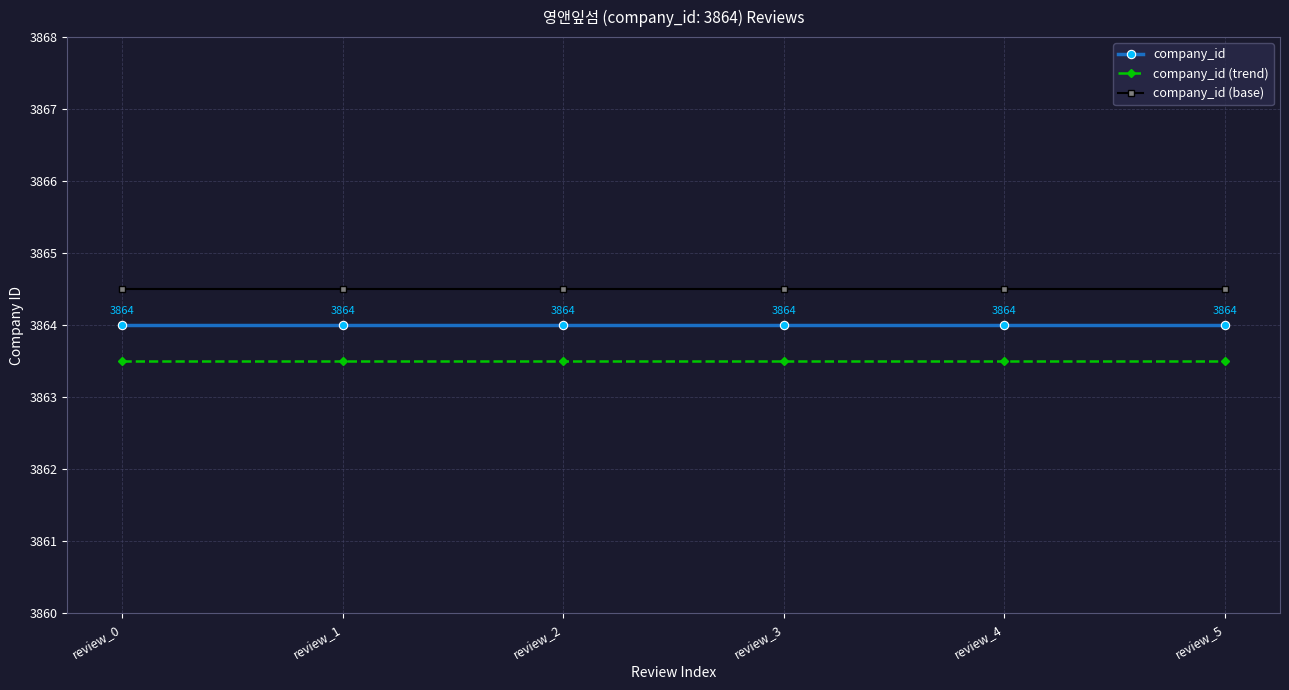

True or false: company_id (trend) has more than 2 interior local peaks.

False